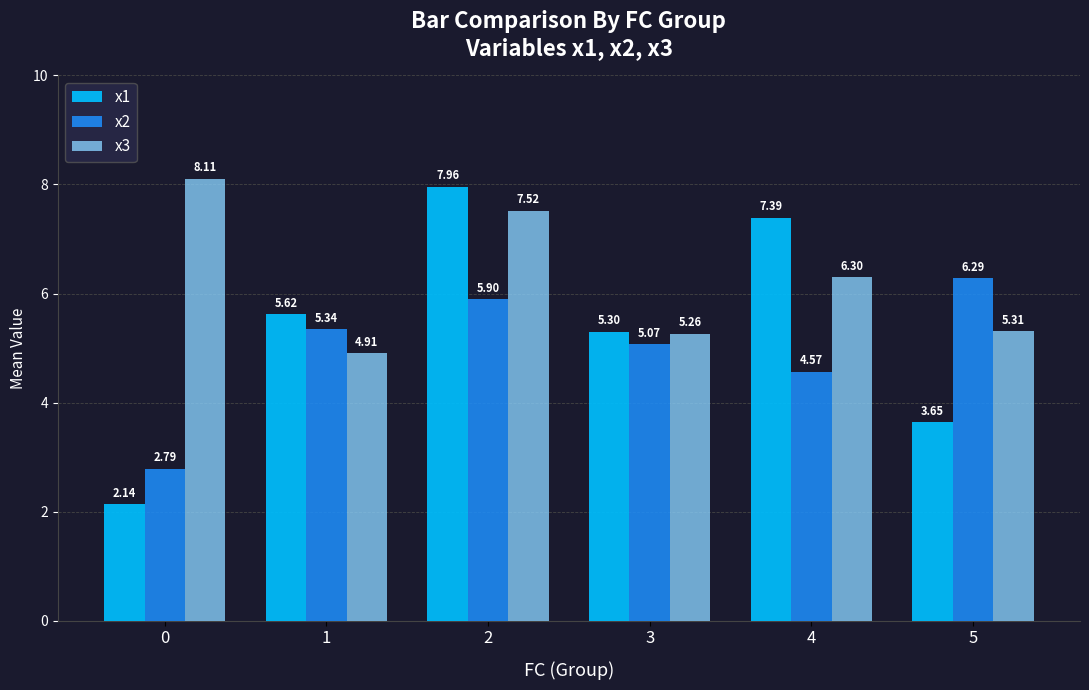

What is the difference between the x3 values at 0 and 3?

2.8